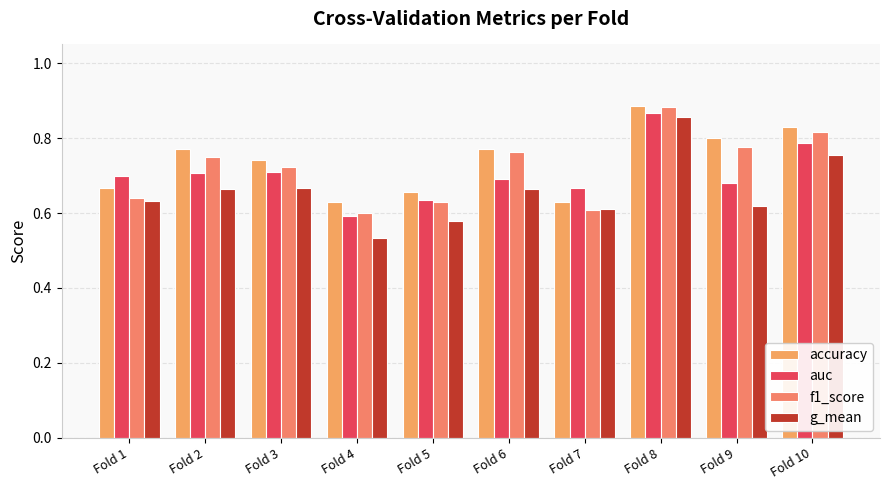

What is the value of the auc bar at the 5th from the left?

0.6